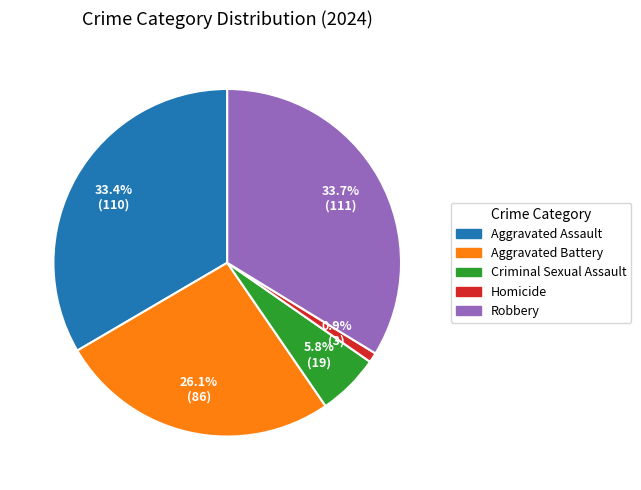

Is there a majority slice in this chart?

No